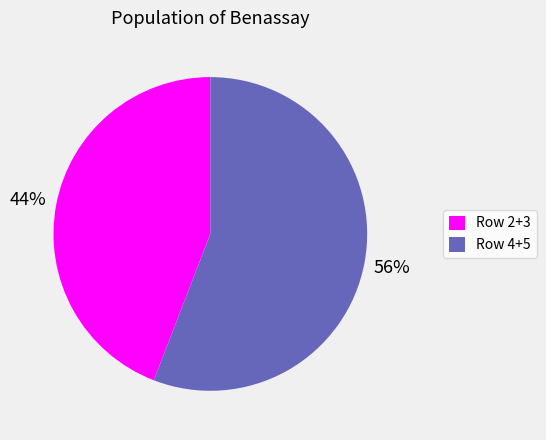

Combined, do Row 4+5 and Row 2+3 account for over 50%?

Yes